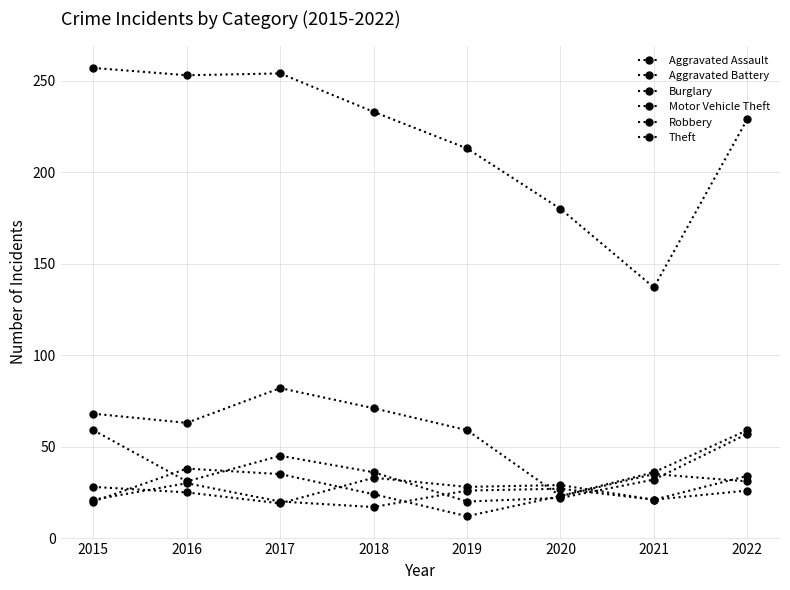

Is this an area chart (filled region under the line)?

No